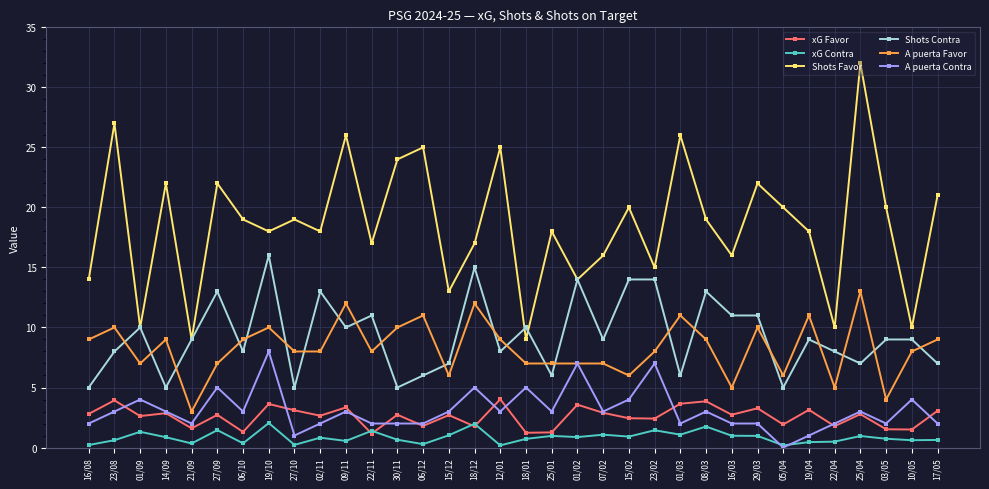

Does the chart display data point markers on the line(s)?

Yes